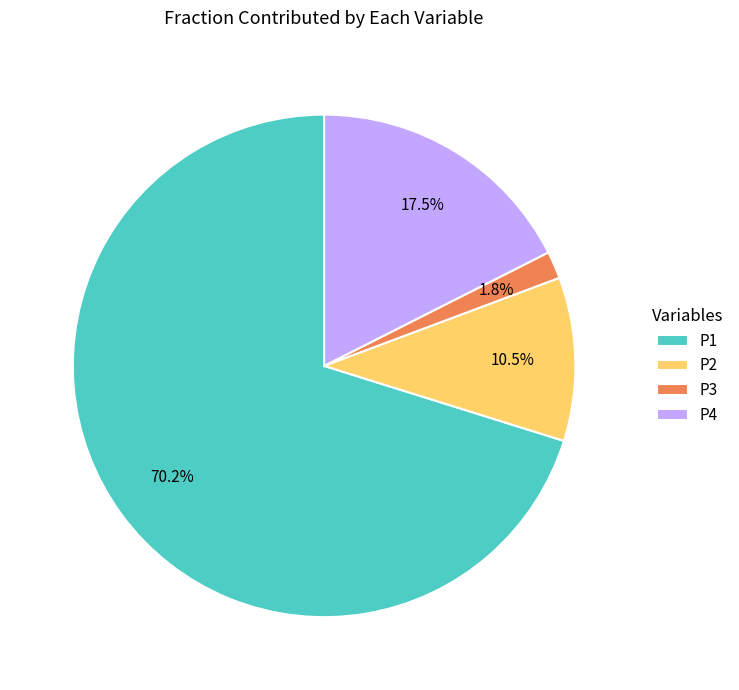

How many segments does this pie chart have?

4